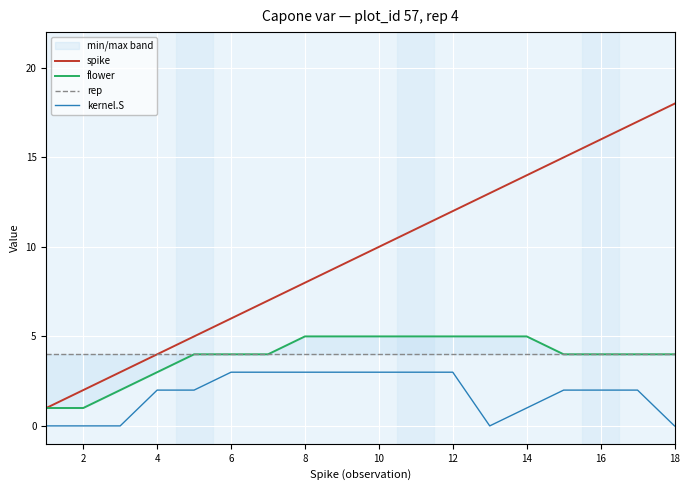

What is the sum of all rep values?

72